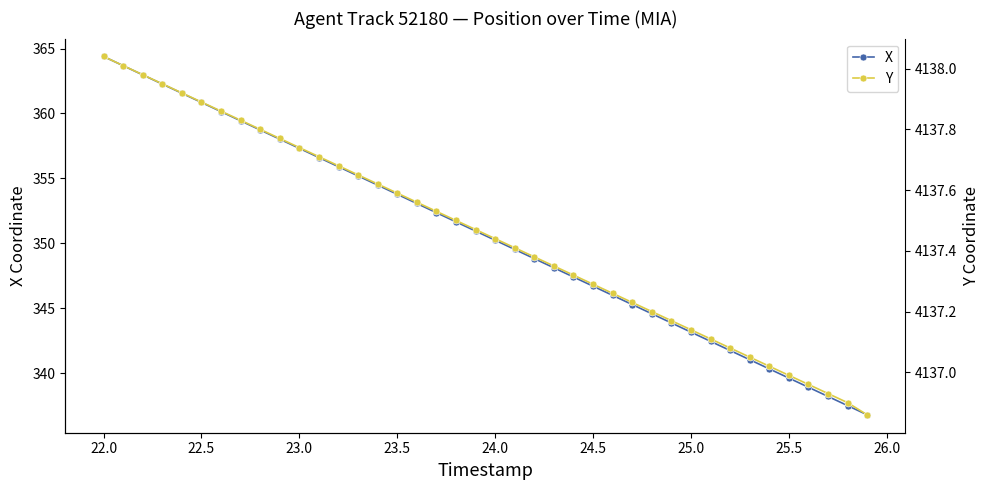

What is the greatest value displayed?

4138.0